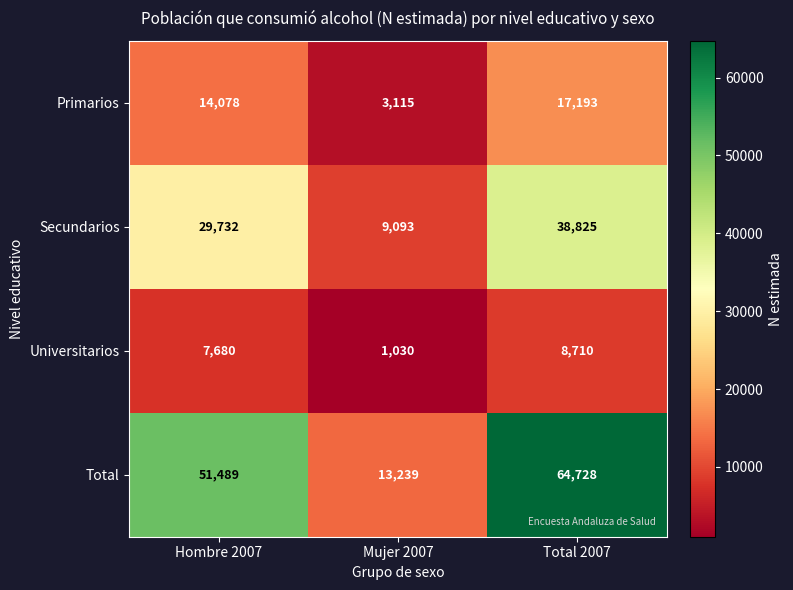

True or false: Secundarios has a value of 59230 at Total 2007.

False